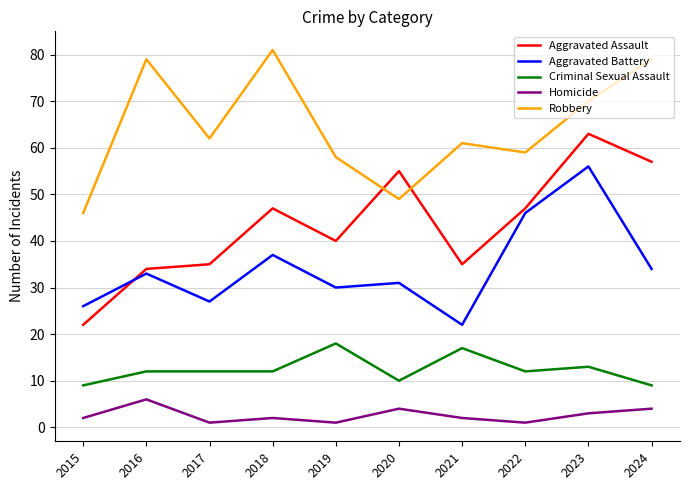

Which series has the widest spread of values?

Aggravated Assault